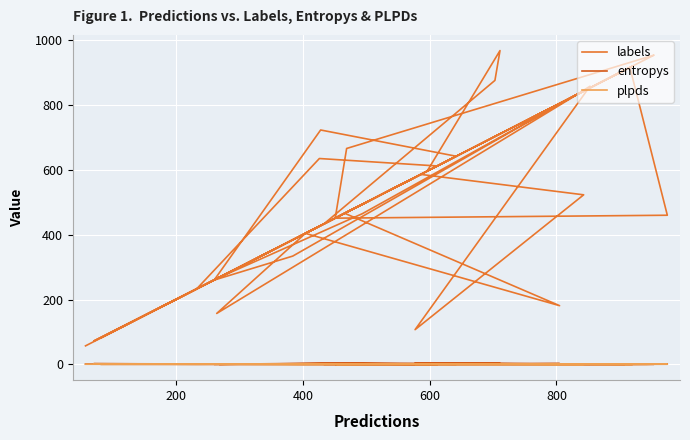

Reading left to right, list all the values displayed in this chart.

labels: 57.0	613.0	268.0	465.0	831.0	858.0	107.0	523.0	586.0	453.0	920.0	612.0	635.0	232.0	114.0	642.0	723.0	260.0	334.0	821.0	908.0	834.0	157.0	404.0	181.0	466.0	72.0	213.0	626.0	942.0	954.0	666.0	451.0	460.0	916.0	433.0	876.0	968.0	596.0	82.0
entropys: 0.8	0.1	0.0	3.8	0.6	0.4	3.8	0.5	0.1	0.4	0.1	0.0	1.2	0.2	1.0	0.3	3.4	0.1	1.5	0.1	0.2	1.0	1.4	0.2	2.4	0.1	2.0	1.1	0.9	0.0	0.2	0.2	0.2	0.9	0.2	0.1	2.6	3.0	0.1	0.2
plpds: 0.3	0.6	0.3	0.3	0.9	0.9	0.3	-0.0	0.9	-0.0	0.0	0.0	0.4	0.1	0.5	1.0	0.4	1.0	-0.4	1.0	1.0	0.6	0.5	0.2	0.5	1.0	0.6	0.5	0.8	0.0	0.7	1.0	0.7	0.4	-0.0	1.0	0.3	0.3	1.0	0.0